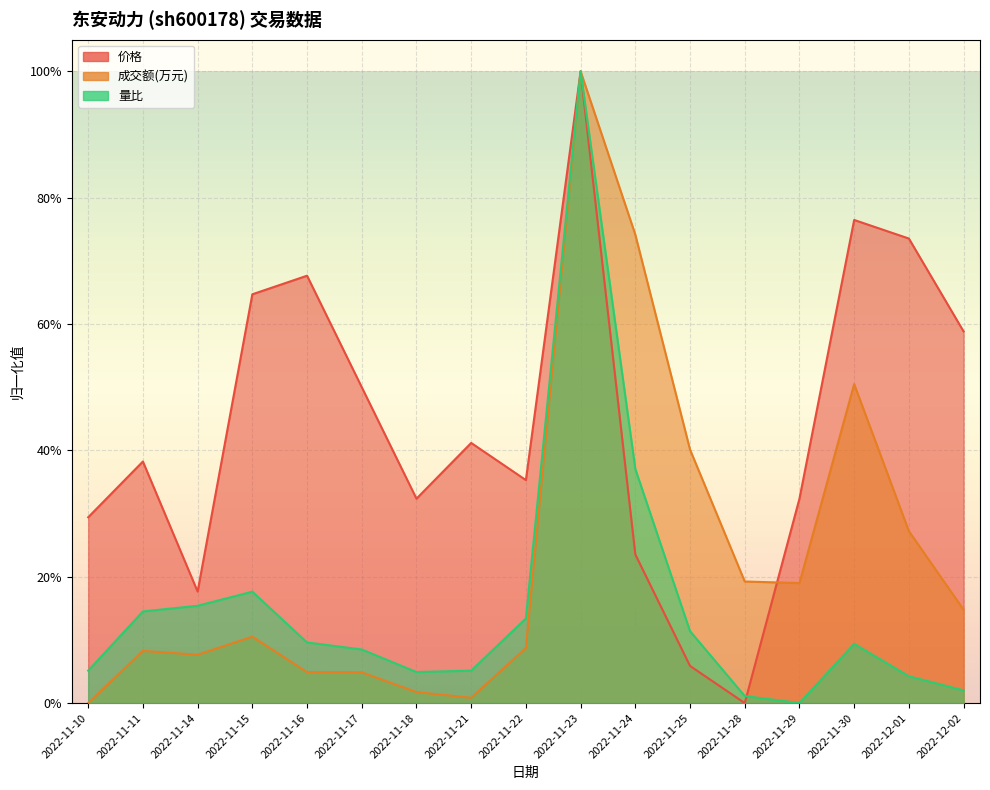

Which has a higher value, 2022-12-01 or 2022-11-14?

2022-12-01